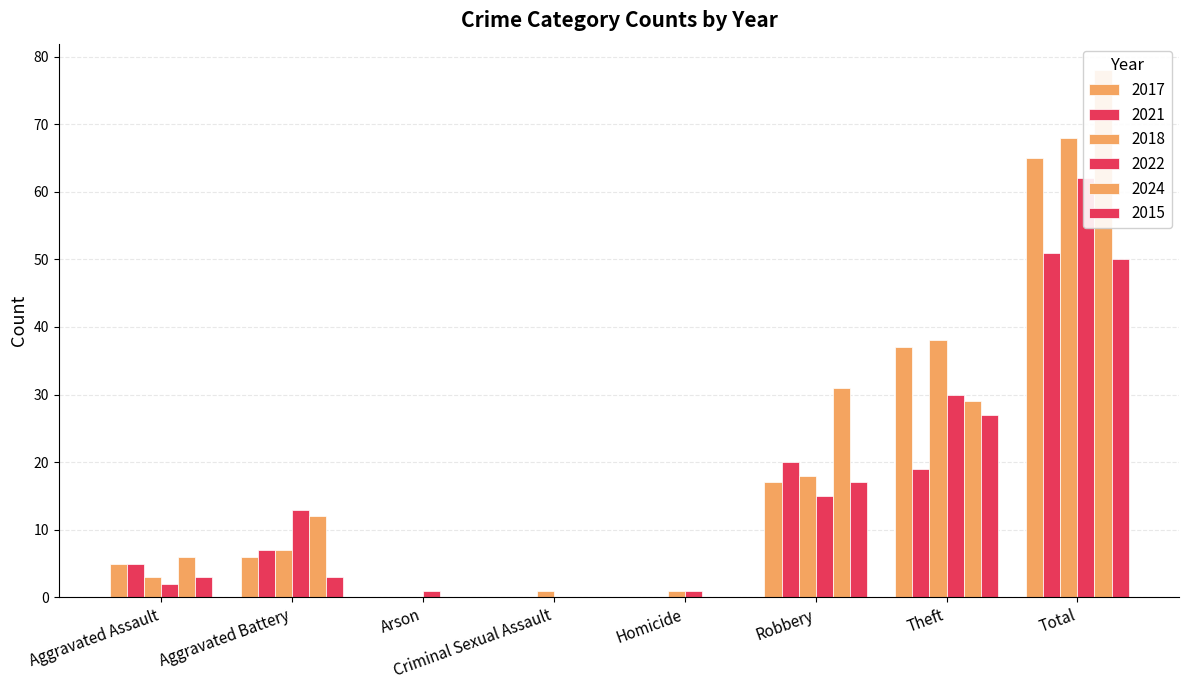

Which series changed the most between Theft and Total?

2024